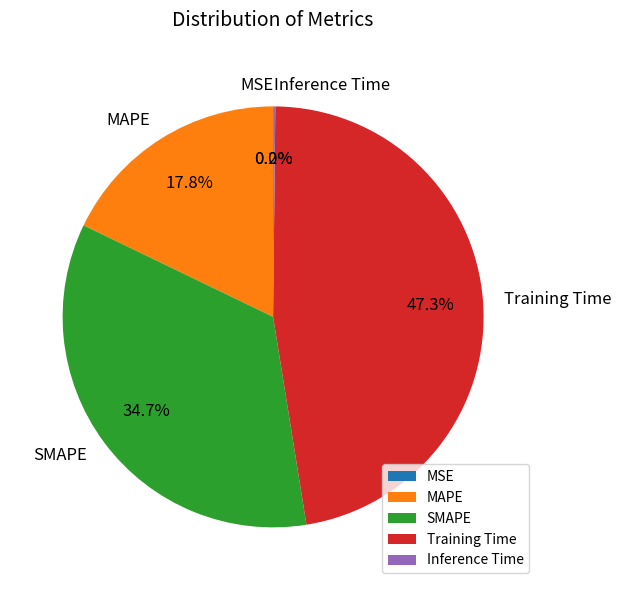

Which has a higher value, Training Time or SMAPE?

Training Time